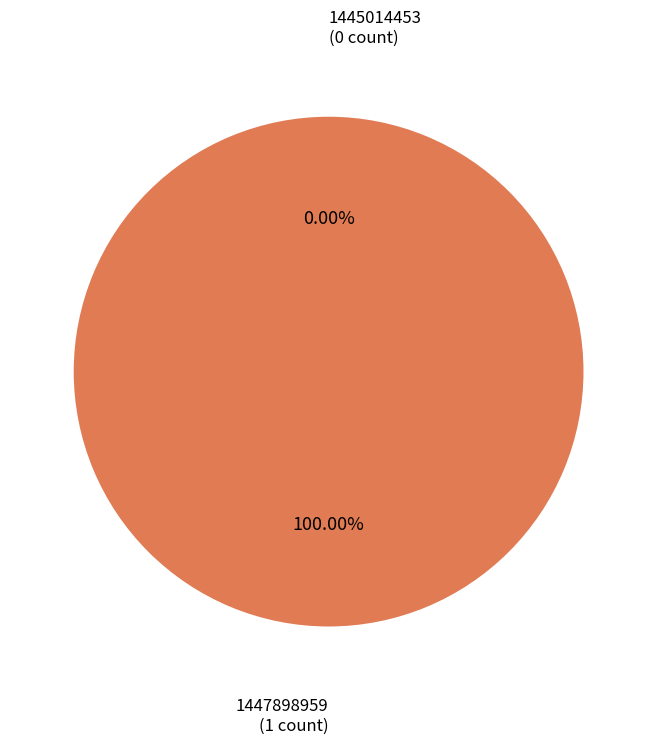

To the nearest percent, what is the average slice percentage?

50%